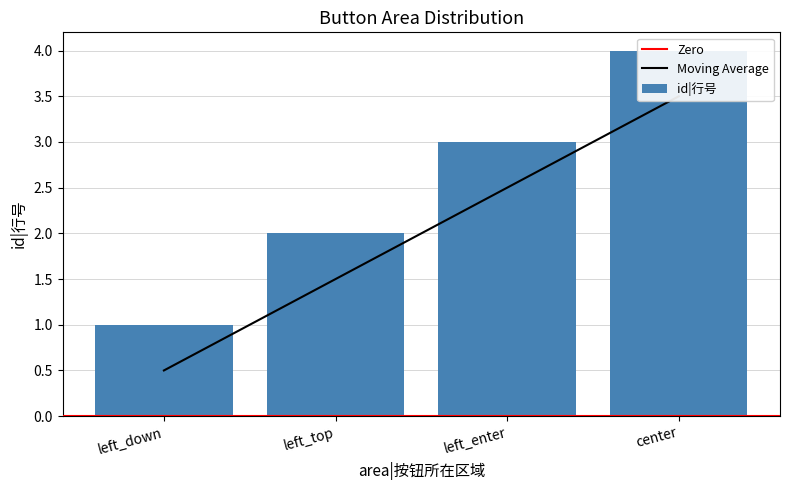

Does the chart contain stacked bars?

No